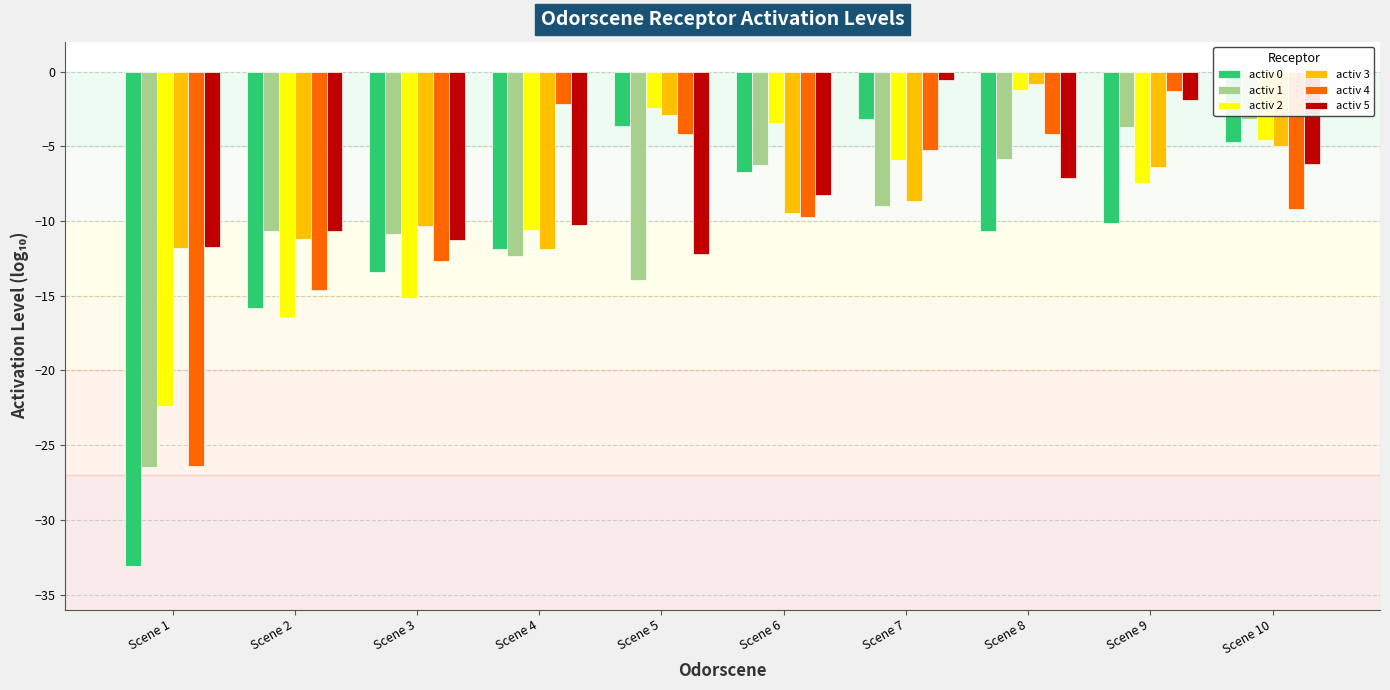

What is the total value across all series at Scene 2?

-79.4